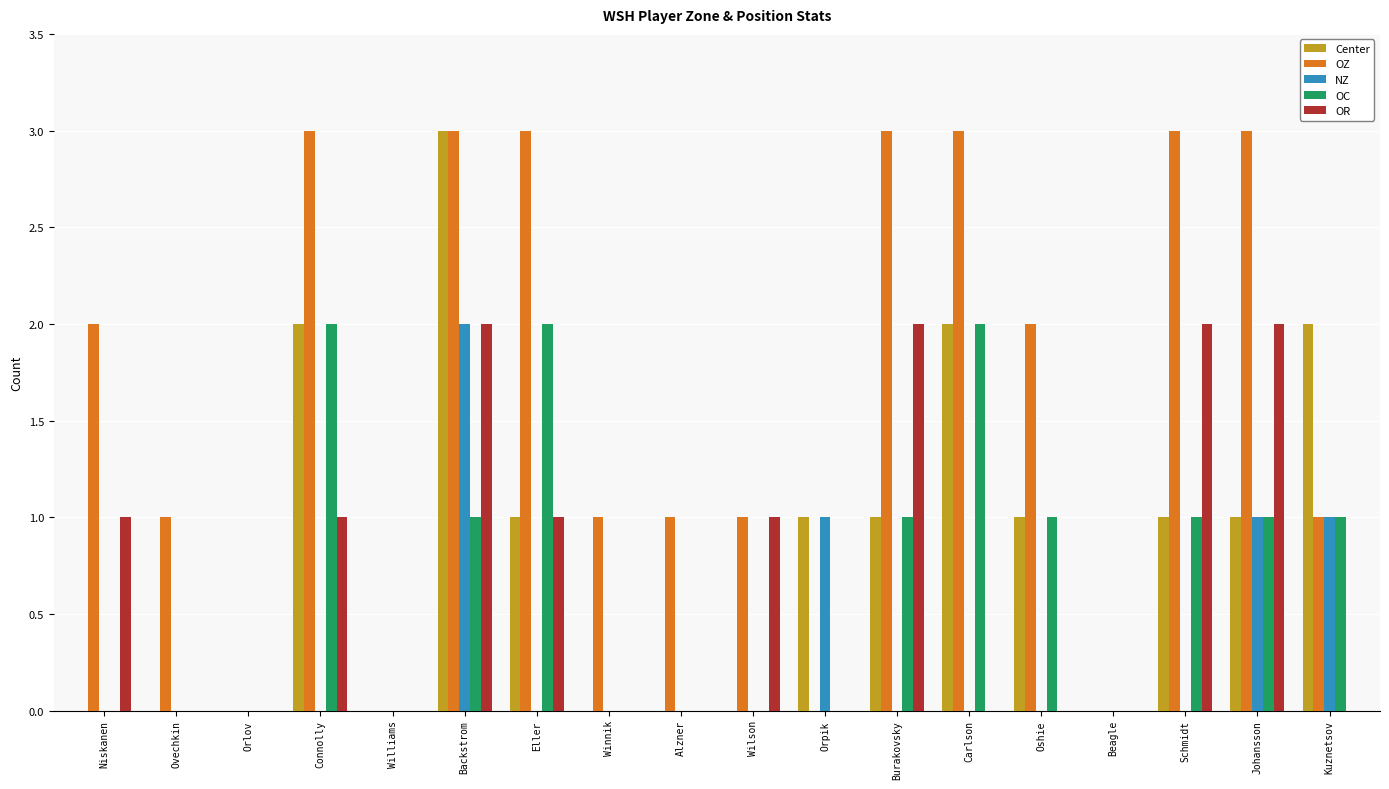

True or false: OZ has a value of 2 at Backstrom.

False